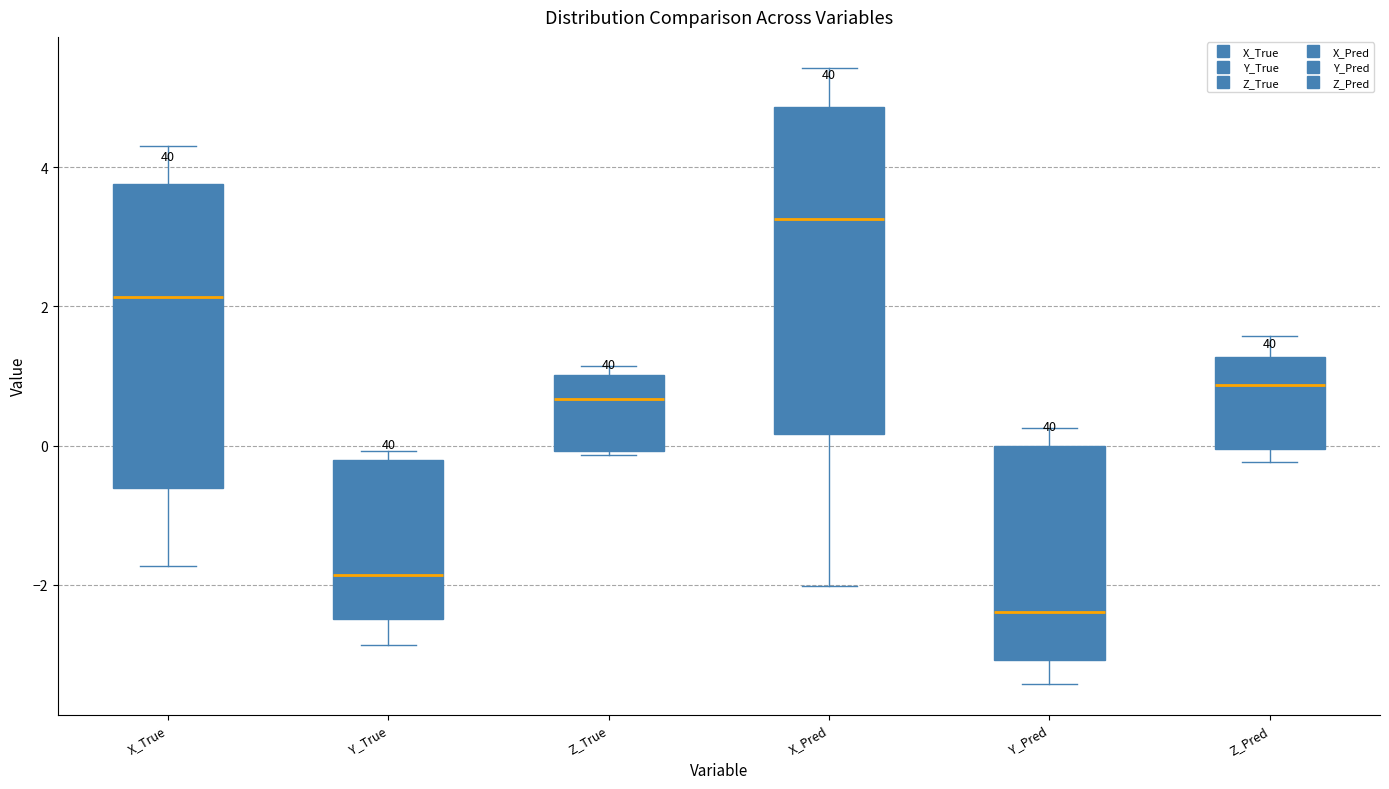

Reading left to right, transcribe this box plot: for each box, give where its median line is, the range the box spans, and where its two whiskers end, as read against the y-axis. The values are not printed on the chart, so give them approximately, as read against the axis.

X_True: median 2.2, box -0.6 to 3.8, whiskers -1.8 to 4.4
Y_True: median -1.8, box -2.4 to -0.2, whiskers -2.8 to 0.0
Z_True: median 0.6, box 0.0 to 1.0, whiskers -0.2 to 1.2
X_Pred: median 3.2, box 0.2 to 4.8, whiskers -2.0 to 5.4
Y_Pred: median -2.4, box -3.0 to 0.0, whiskers -3.4 to 0.2
Z_Pred: median 0.8, box 0.0 to 1.2, whiskers -0.2 to 1.6